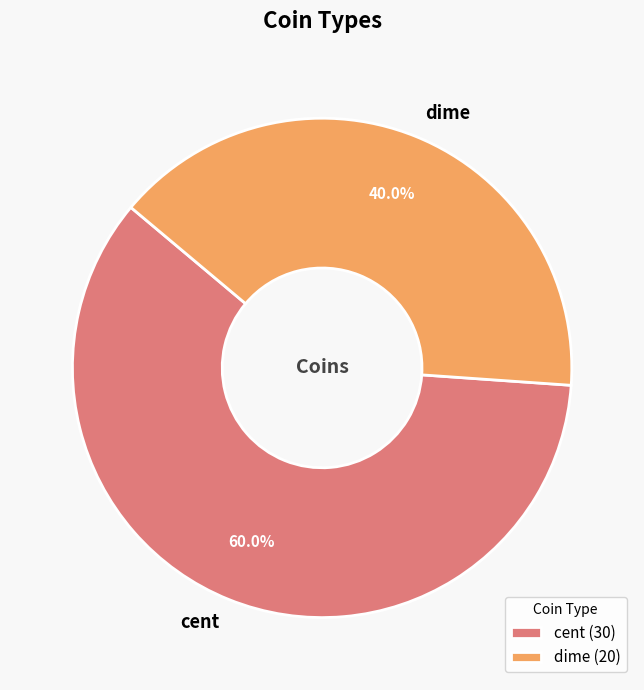

The dime slice represents 40% of the pie. True or false?

True